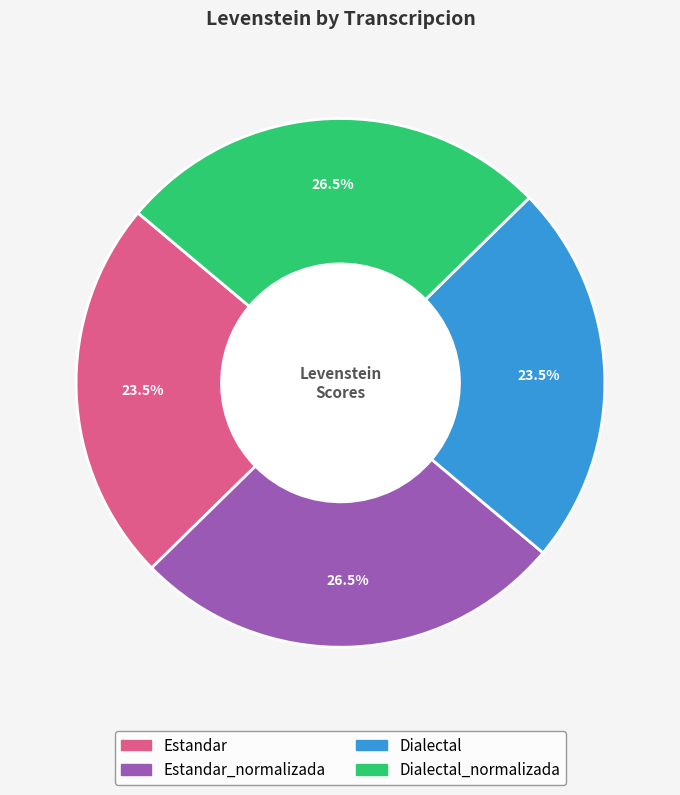

Is there a majority slice in this chart?

No